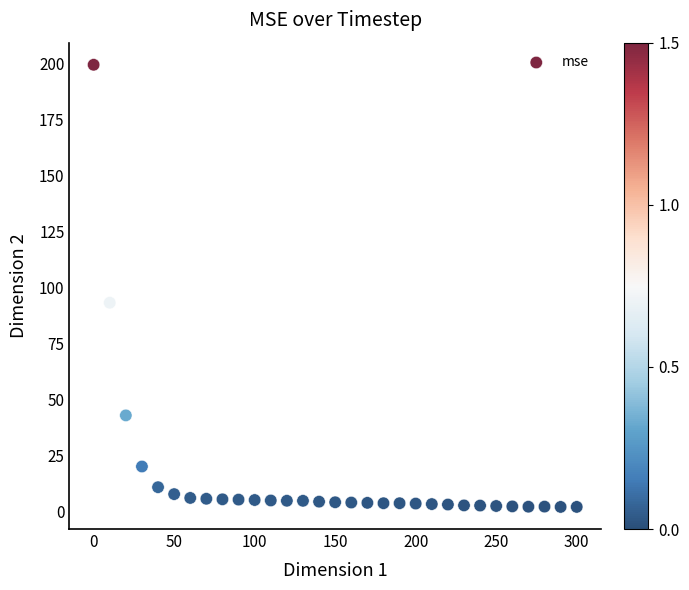

What Y value in the scatter plot is closest to 100?

93.2